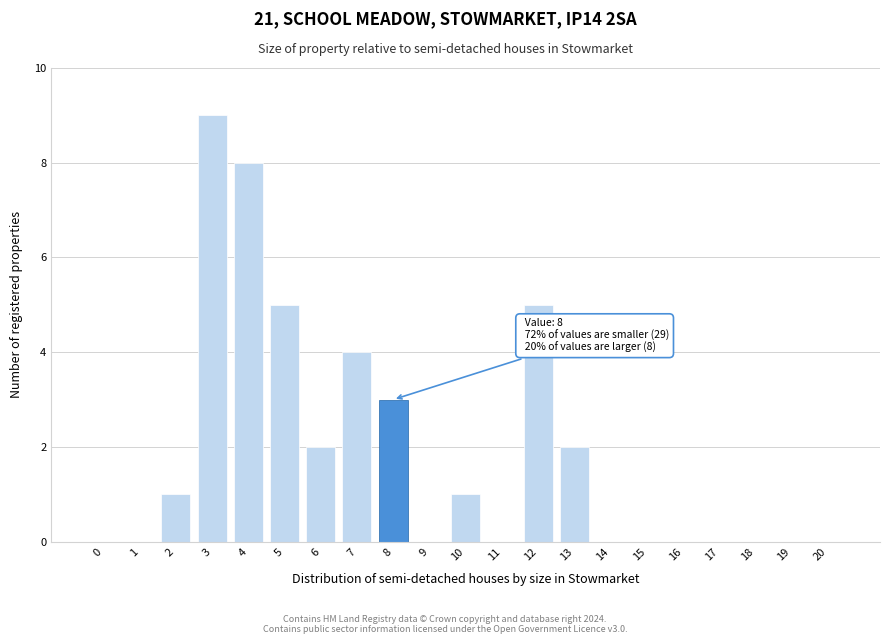

Reading left to right, list all the values displayed in this chart.

0=0	1=0	2=1	3=9	4=8	5=5	6=2	7=4	8=3	9=0	10=1	11=0	12=5	13=2	14=0	15=0	16=0	17=0	18=0	19=0	20=0